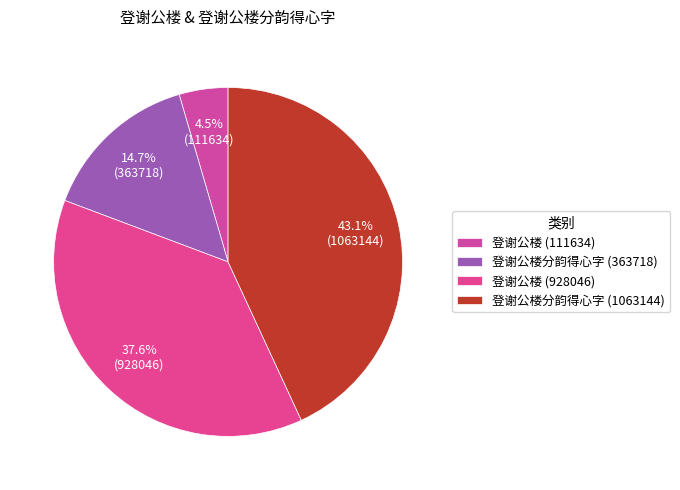

Which slice is the largest?

登谢公楼分韵得心字 (1063144)